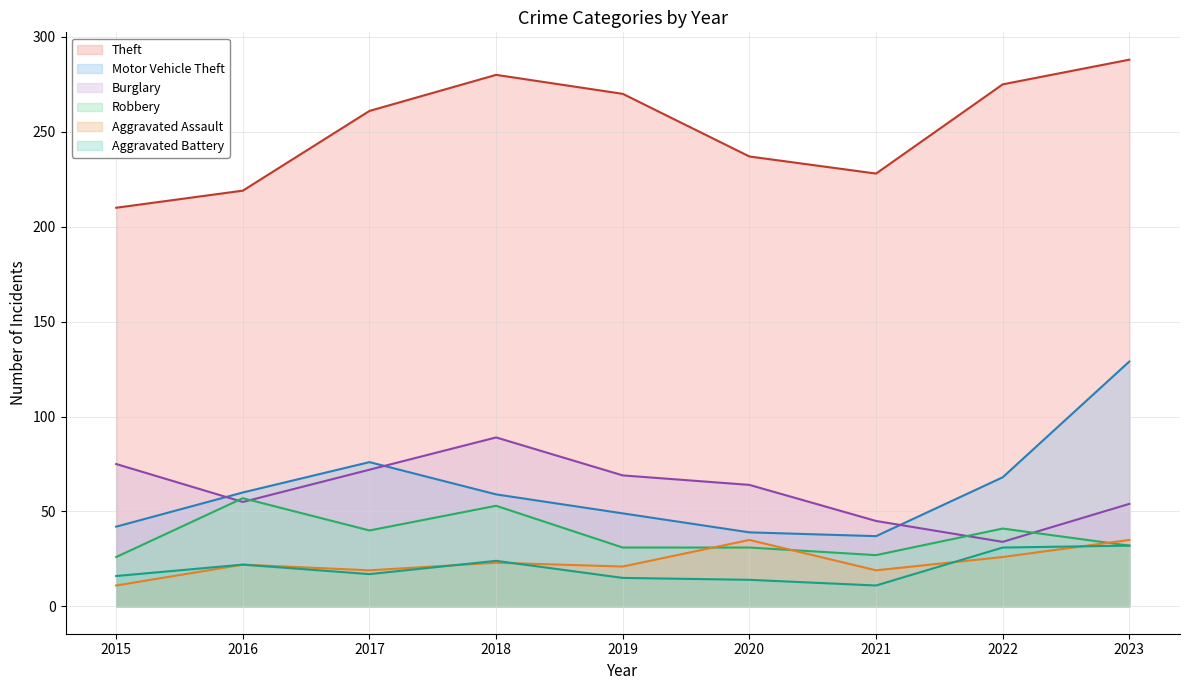

Rank the series by their maximum value, from highest to lowest.

Theft, Motor Vehicle Theft, Burglary, Robbery, Aggravated Assault, Aggravated Battery